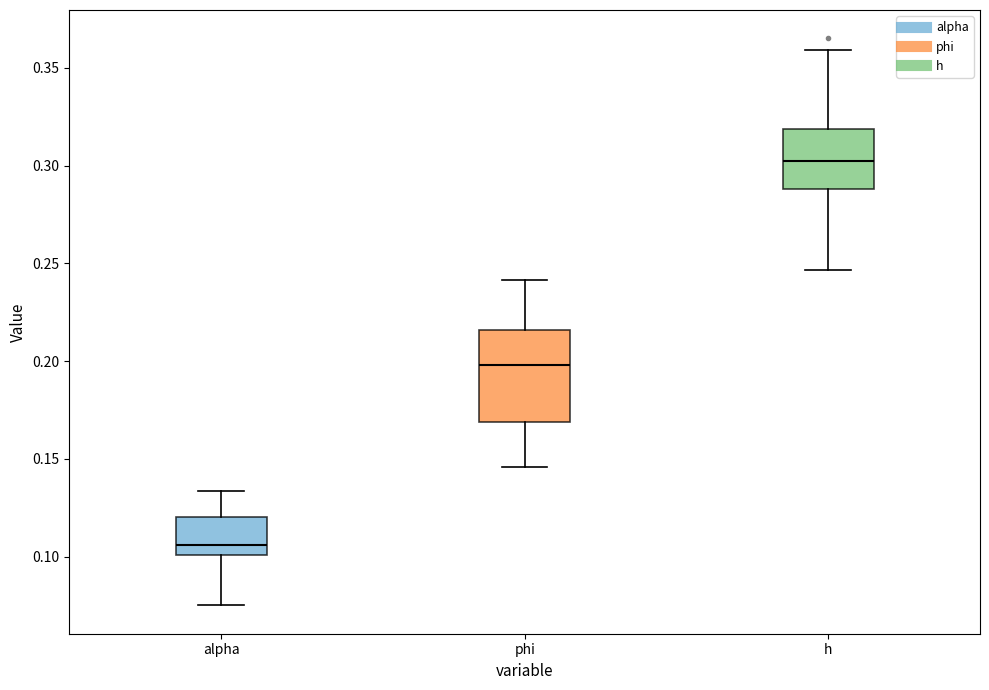

Comparing the boxes themselves (not the whiskers), which one is the tallest?

phi